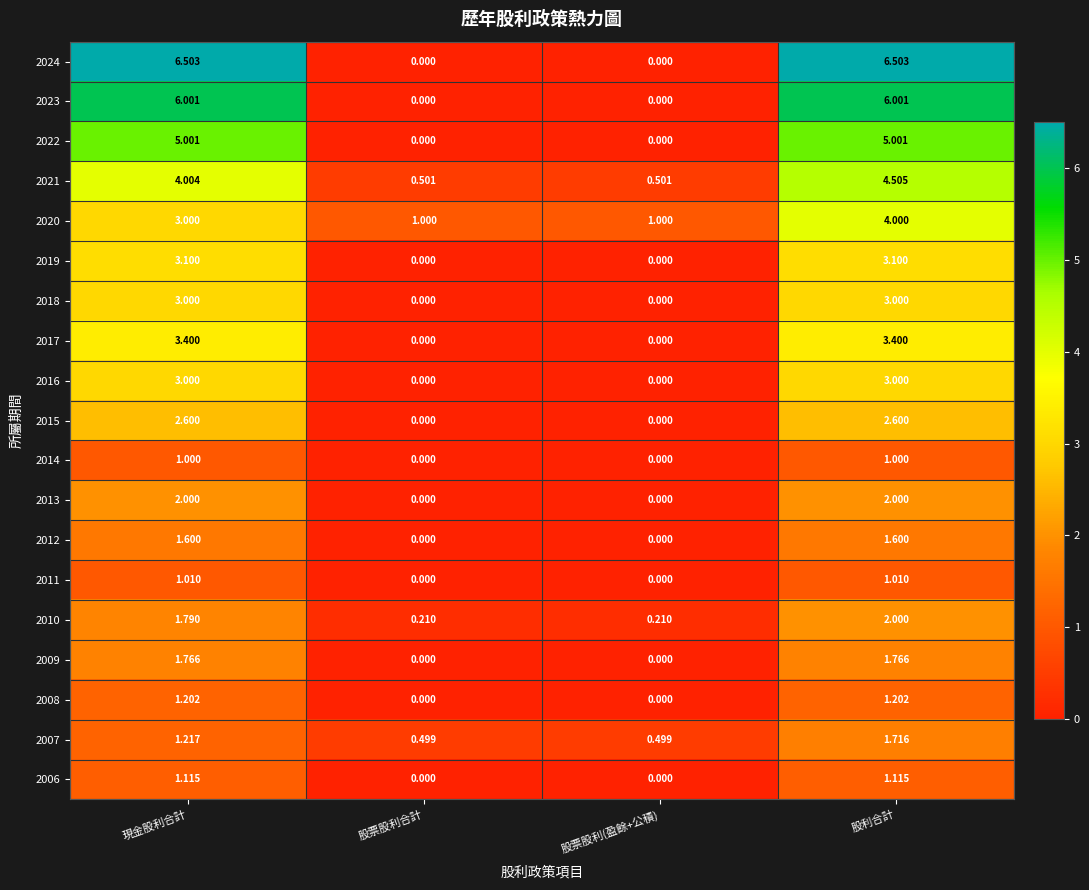

At which label does 2008 first exceed 1?

現金股利合計